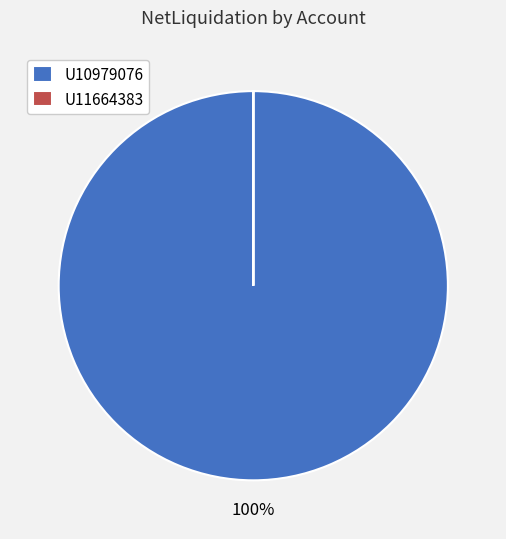

Does any single category account for the majority?

Yes